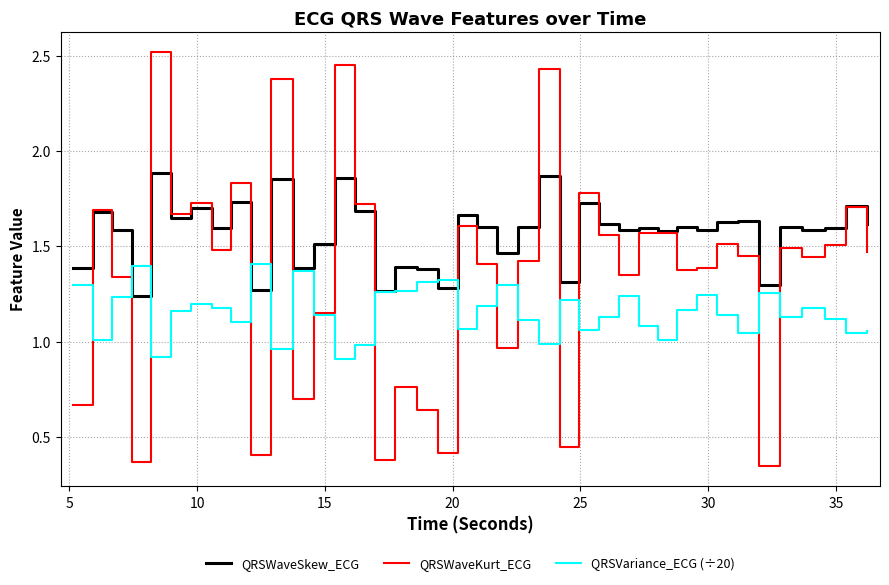

Rank the series by their maximum value, from lowest to highest.

QRSVariance_ECG (÷20), QRSWaveSkew_ECG, QRSWaveKurt_ECG